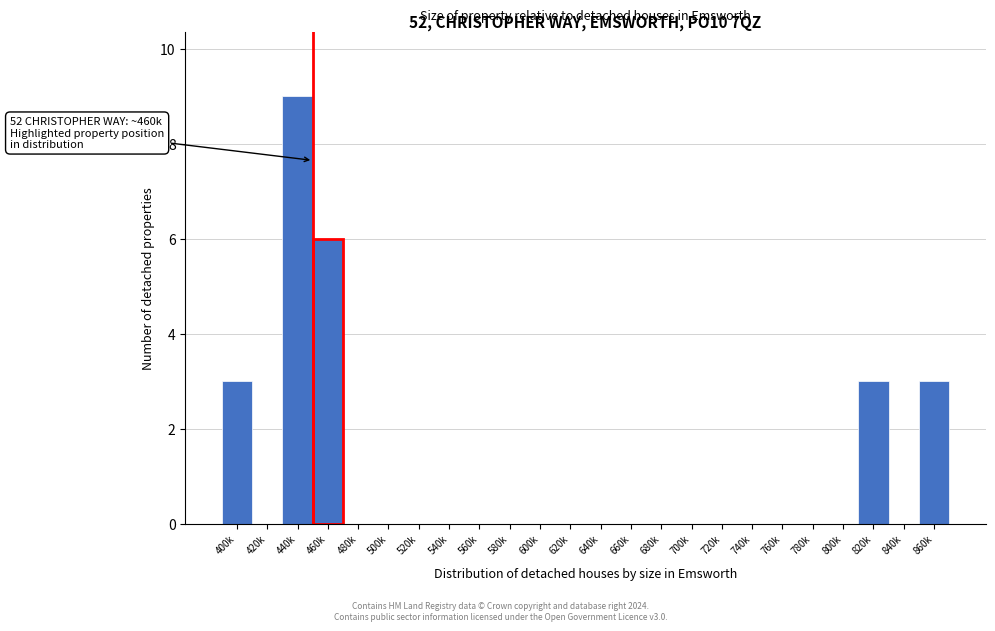

Reading left to right, transcribe all the data shown in this chart.

400k=3	420k=0	440k=9	460k=6	480k=0	500k=0	520k=0	540k=0	560k=0	580k=0	600k=0	620k=0	640k=0	660k=0	680k=0	700k=0	720k=0	740k=0	760k=0	780k=0	800k=0	820k=3	840k=0	860k=3